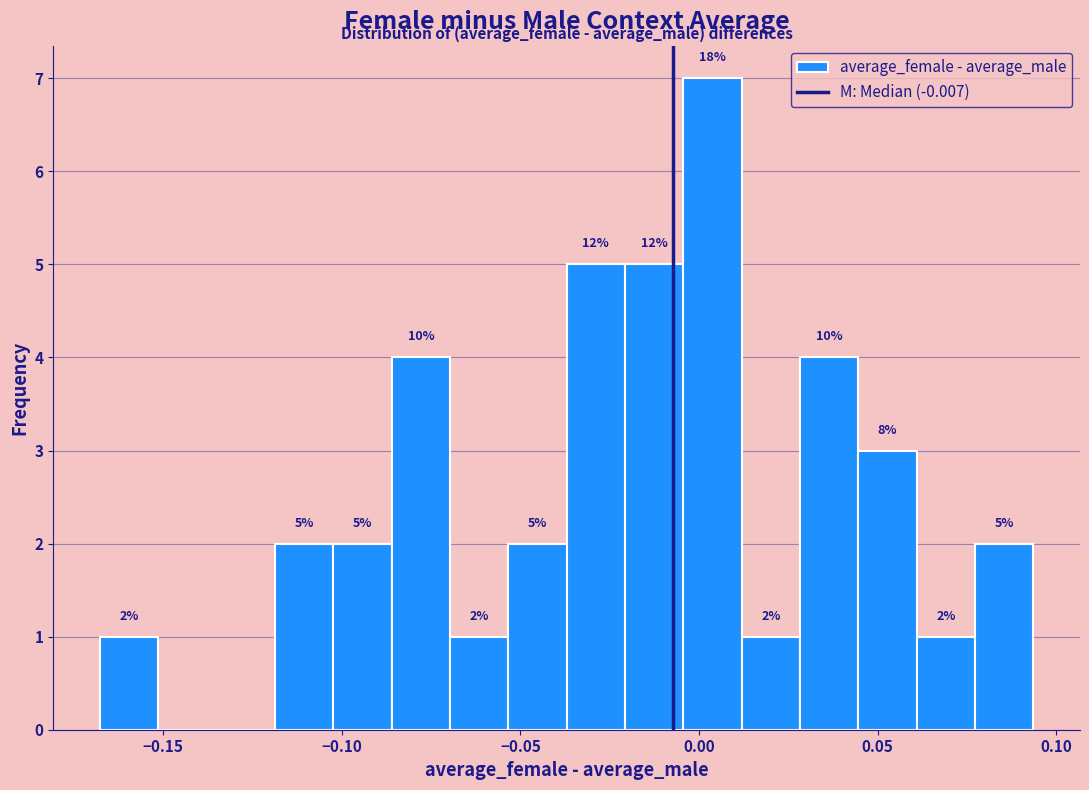

Read against the x-axis, roughly where is the centre of the tallest bar?

0.005